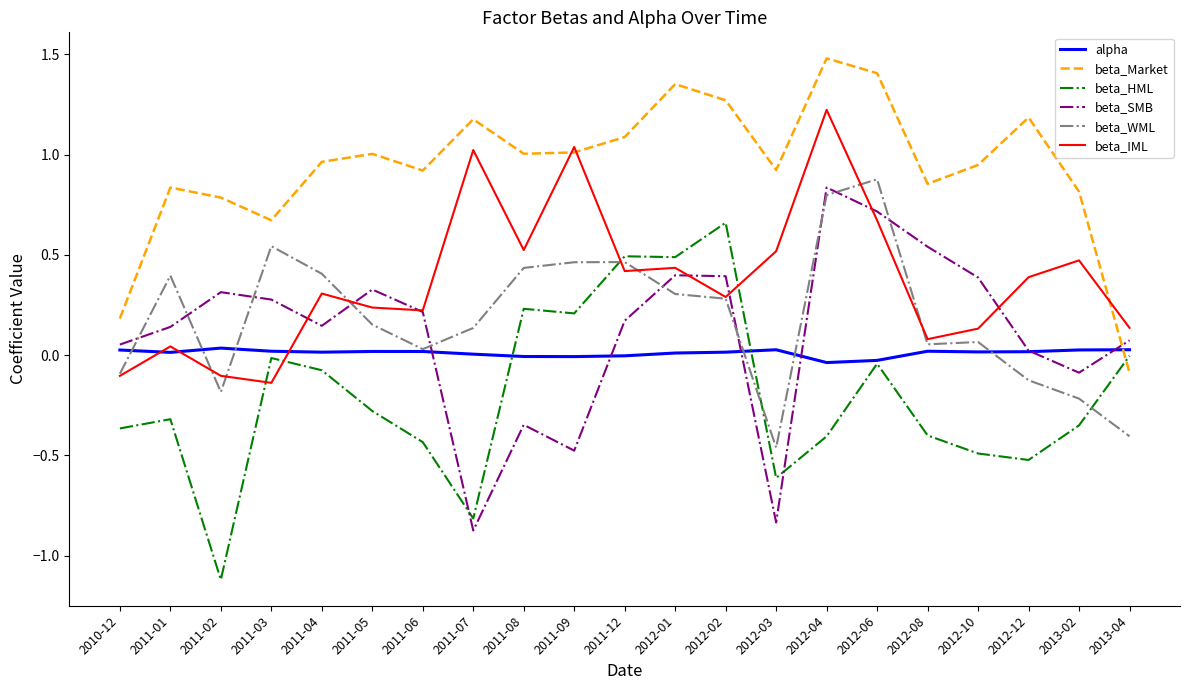

What is the difference between the maximum and minimum values in the beta_HML series?

1.8